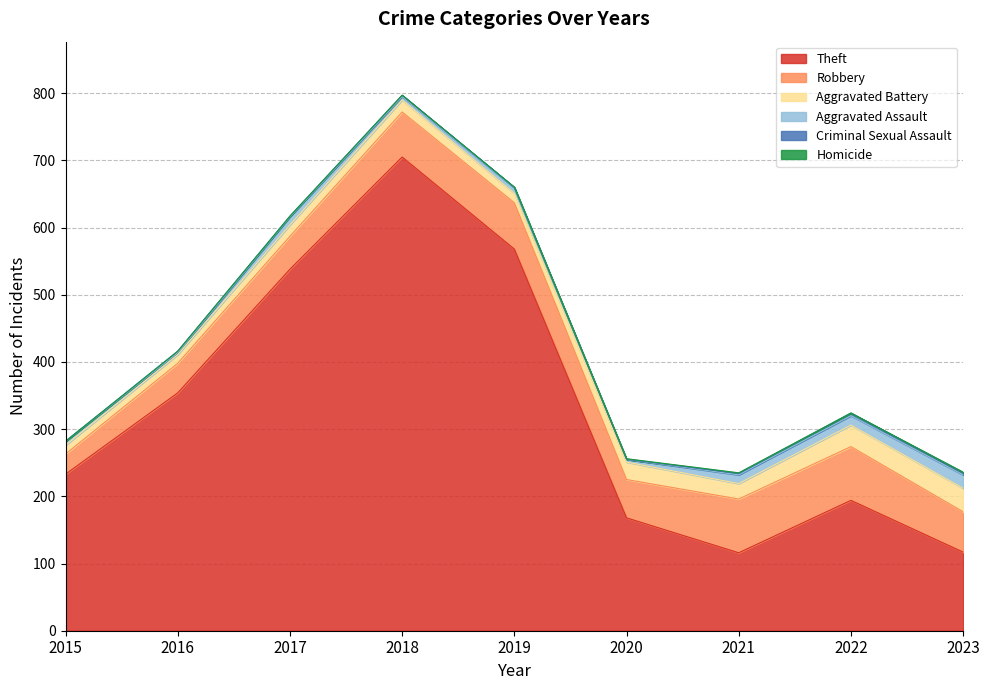

Is it true that Criminal Sexual Assault equals 0 at 2019?

False